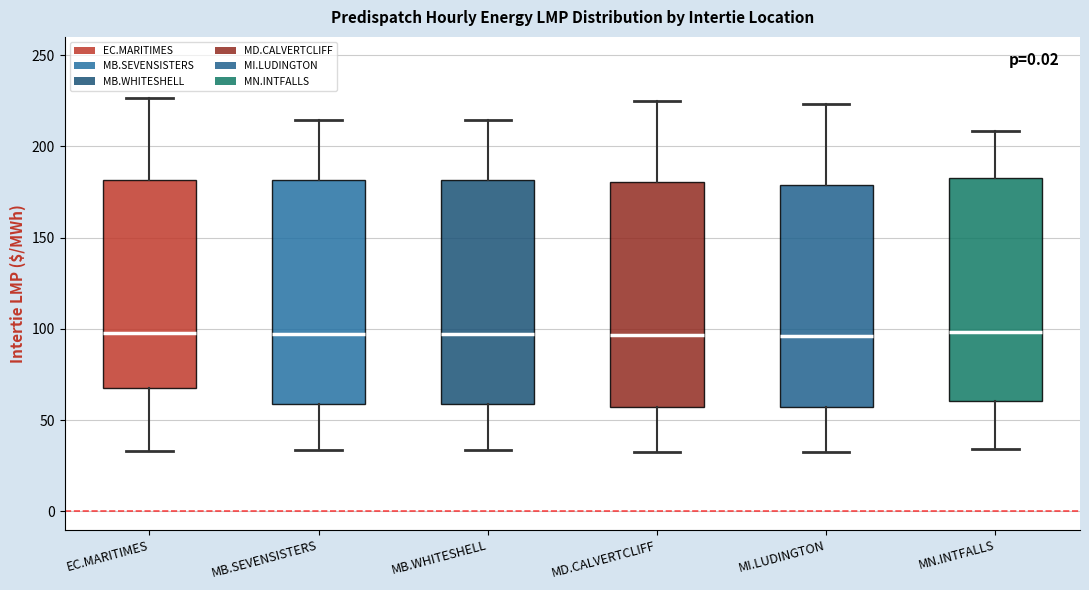

Reading left to right, read every box against the y-axis: the position of its median line, the range the box covers, and the ends of its whiskers. The values are not printed on the chart, so give them approximately, as read against the axis.

EC.MARITIMES: median 95, box 70 to 180, whiskers 35 to 225
MB.SEVENSISTERS: median 95, box 60 to 180, whiskers 35 to 215
MB.WHITESHELL: median 95, box 60 to 180, whiskers 35 to 215
MD.CALVERTCLIFF: median 95, box 55 to 180, whiskers 35 to 225
MI.LUDINGTON: median 95, box 55 to 180, whiskers 35 to 225
MN.INTFALLS: median 100, box 60 to 185, whiskers 35 to 210